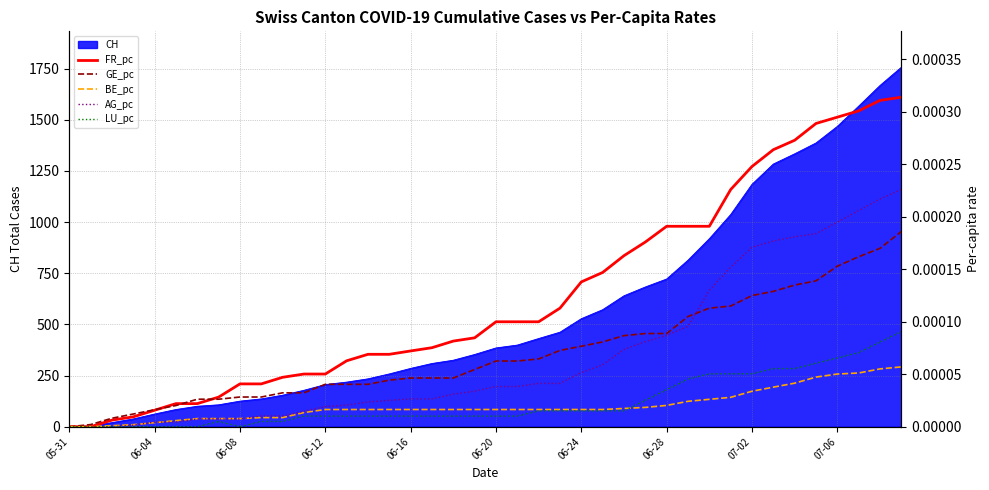

The value of CH at 07-02 is 1185. True or false?

True